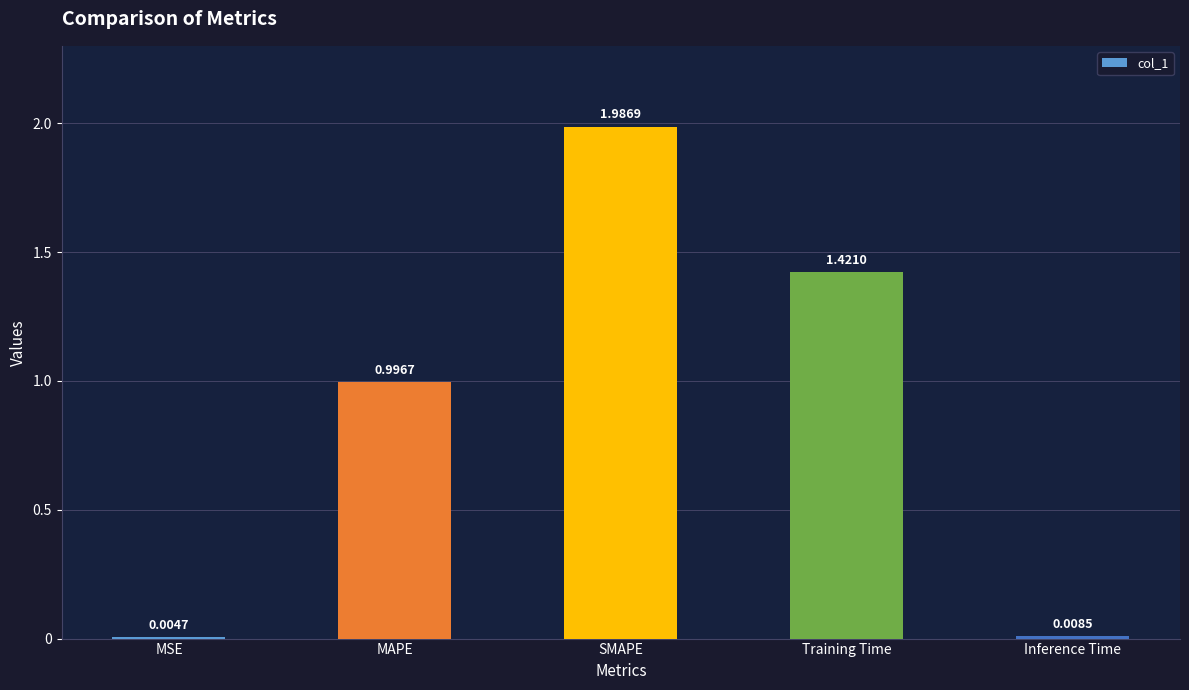

The value at MAPE is 0.4. True or false?

False